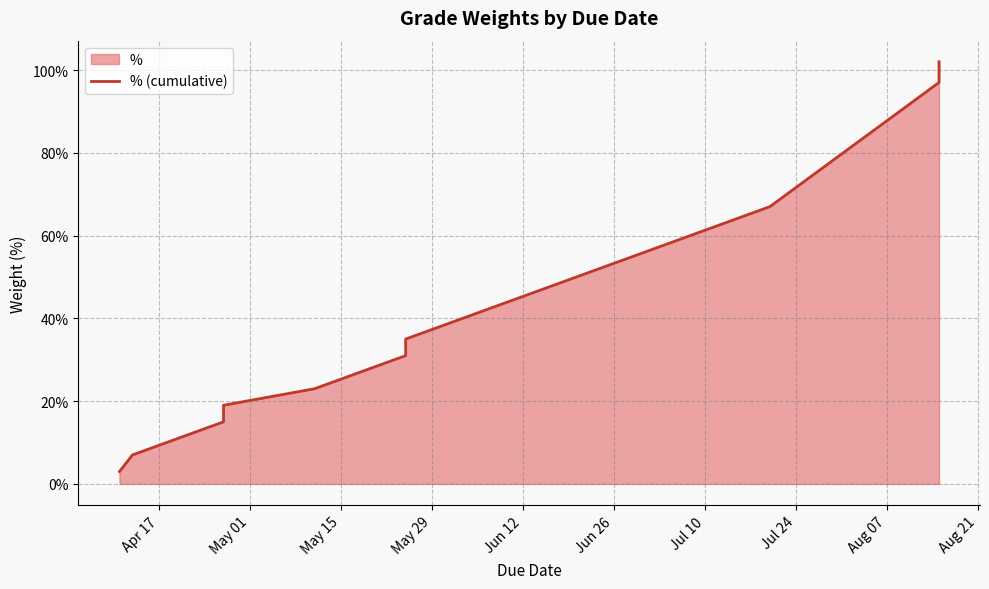

True or false: there are more than 0 points higher than both neighbors.

False